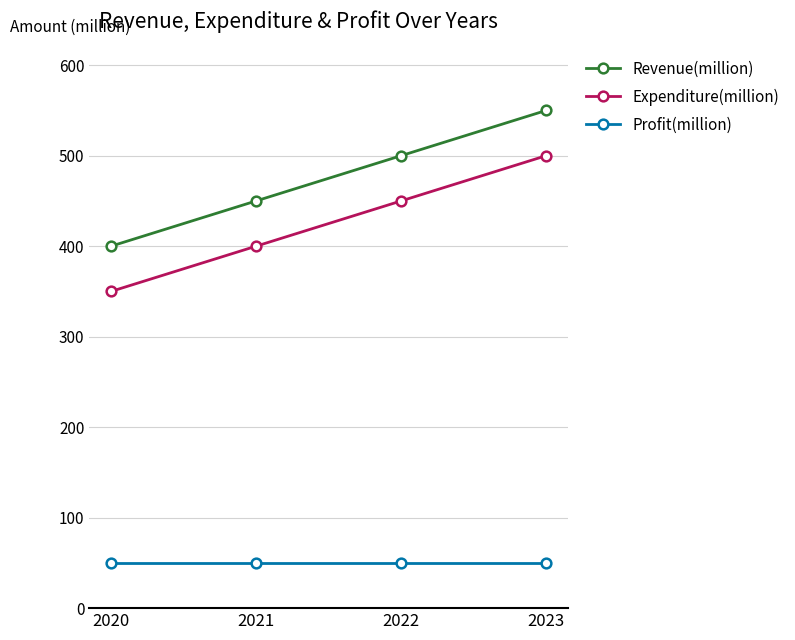

True or false: Profit(million) and Revenue(million) intersect in this chart.

False